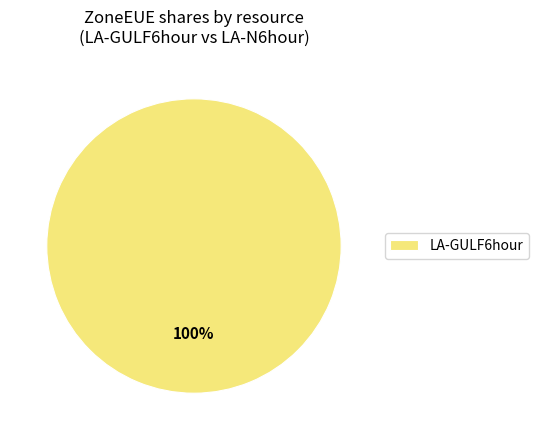

Rank the categories by value from highest to lowest.

LA-GULF6hour